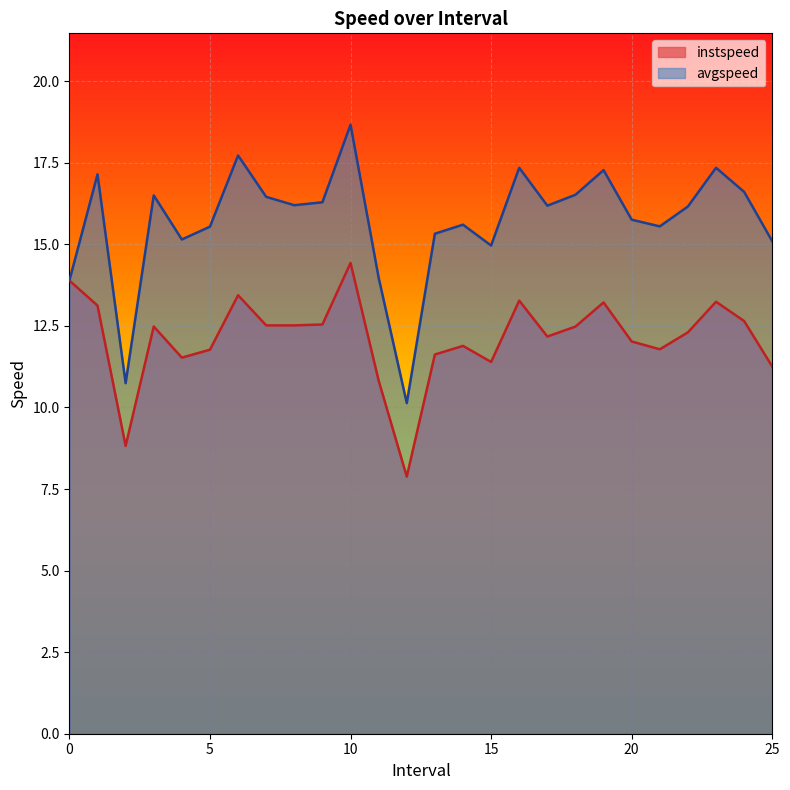

Reading left to right, transcribe all the data shown in this chart.

instspeed: 13.9	13.1	8.8	12.5	11.5	11.8	13.4	12.5	12.5	12.5	14.4	10.8	7.9	11.6	11.9	11.4	13.3	12.2	12.5	13.2	12.0	11.8	12.3	13.2	12.6	11.3
avgspeed: 13.9	17.1	10.7	16.5	15.1	15.5	17.7	16.5	16.2	16.3	18.7	14.0	10.1	15.3	15.6	15.0	17.3	16.2	16.5	17.3	15.8	15.6	16.2	17.3	16.6	15.1